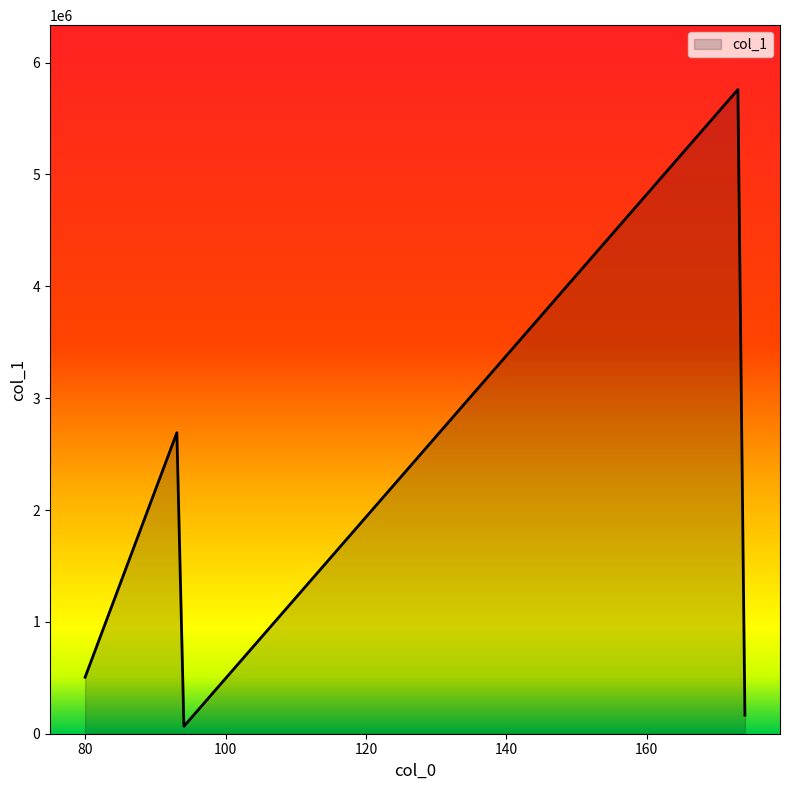

What is the greatest value displayed?

5759044.5